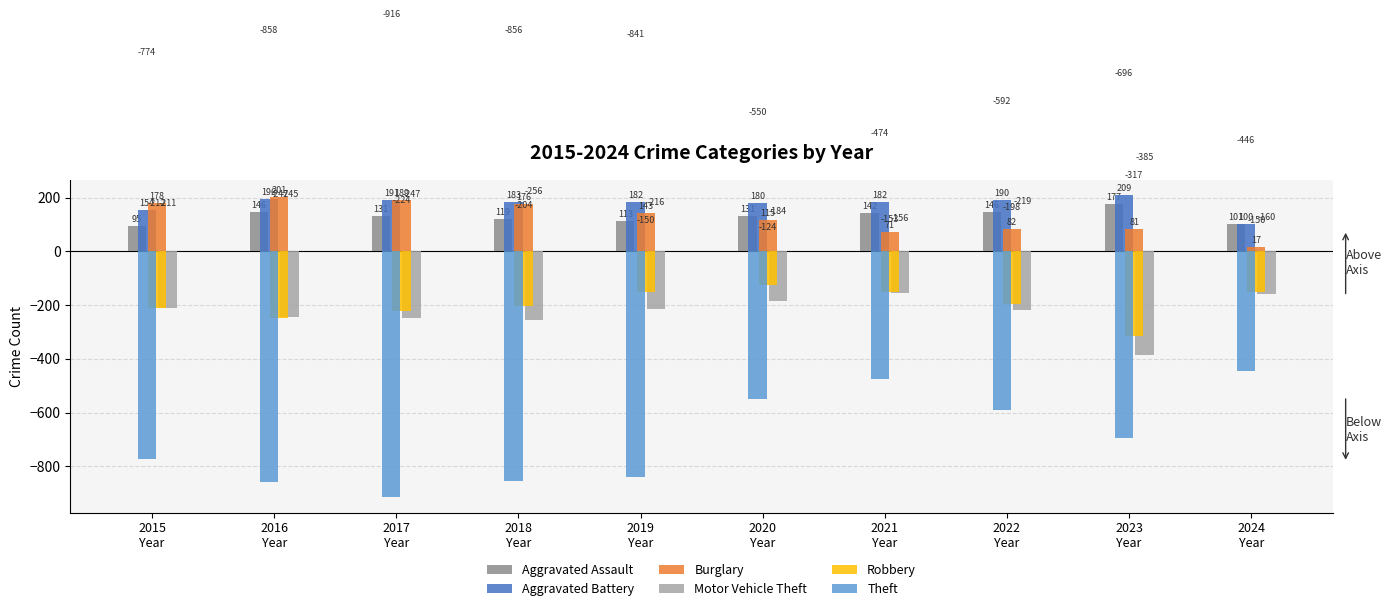

The value of Aggravated Battery at 2017
Year is 191. True or false?

True